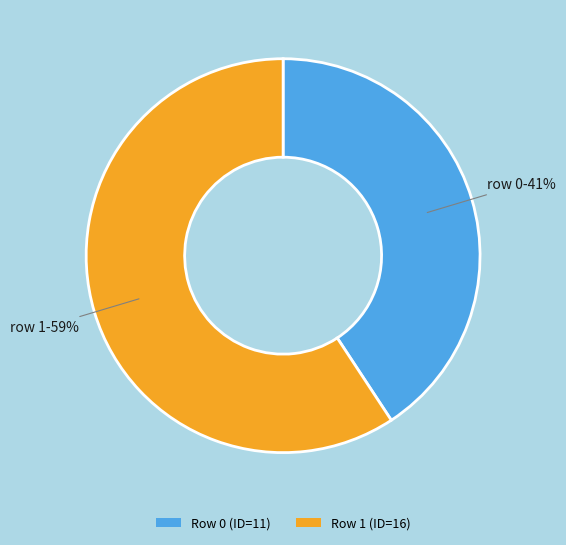

Count the number of slices in the pie.

2